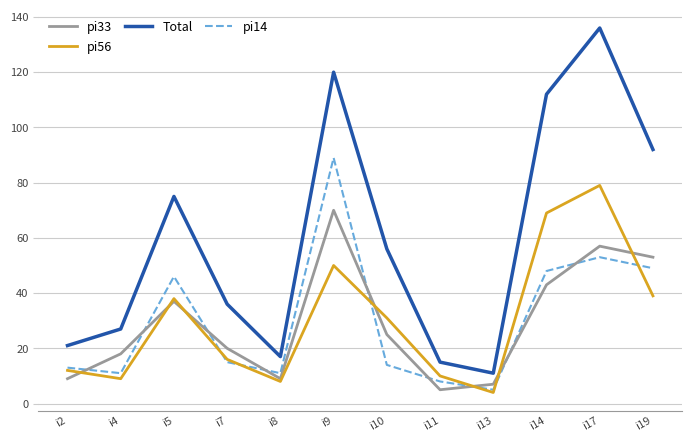

Rank the series by their maximum value, from highest to lowest.

Total, pi14, pi56, pi33